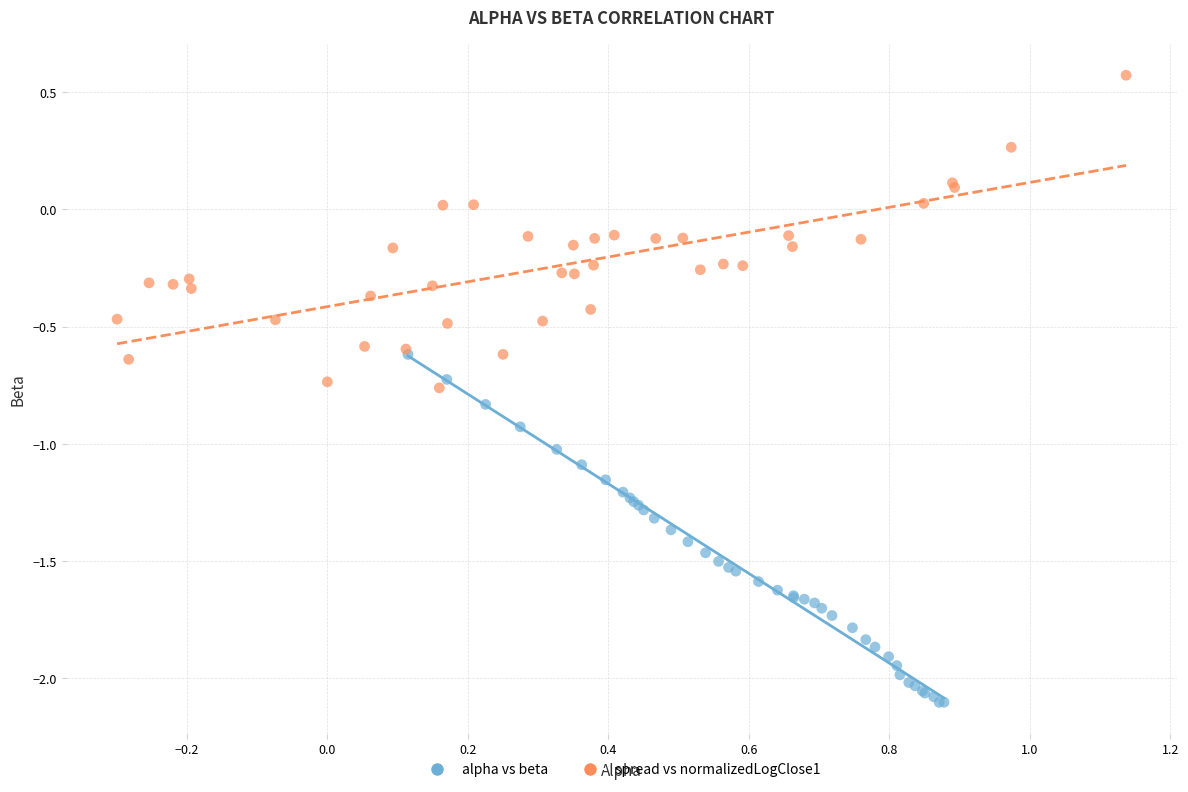

What are all the series names shown in the legend?

alpha vs beta, spread vs normalizedLogClose1